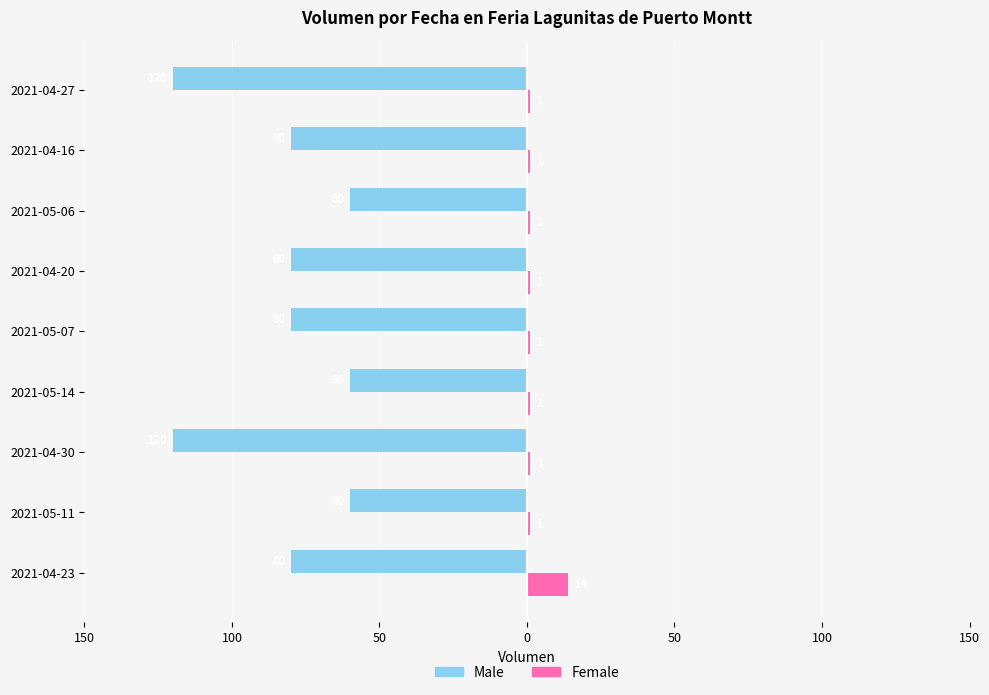

What are all the series names shown in the legend?

Male, Female